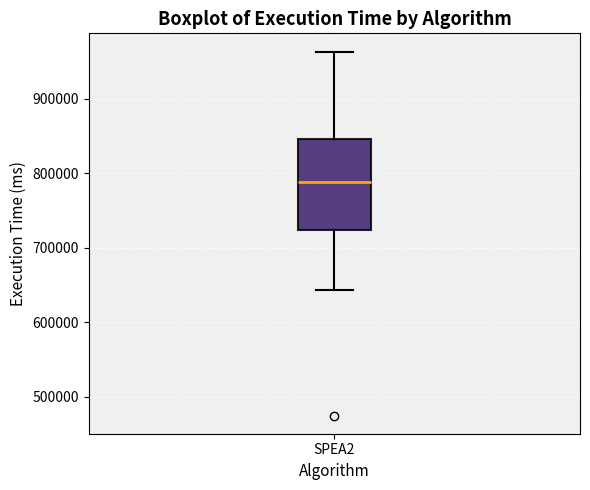

Read this box plot against the y-axis: the position of the median line, the range covered by the box, and the ends of both whiskers. The values are not printed on the chart, so give them approximately, as read against the axis.

median 790000, box 720000 to 850000, whiskers 640000 to 960000